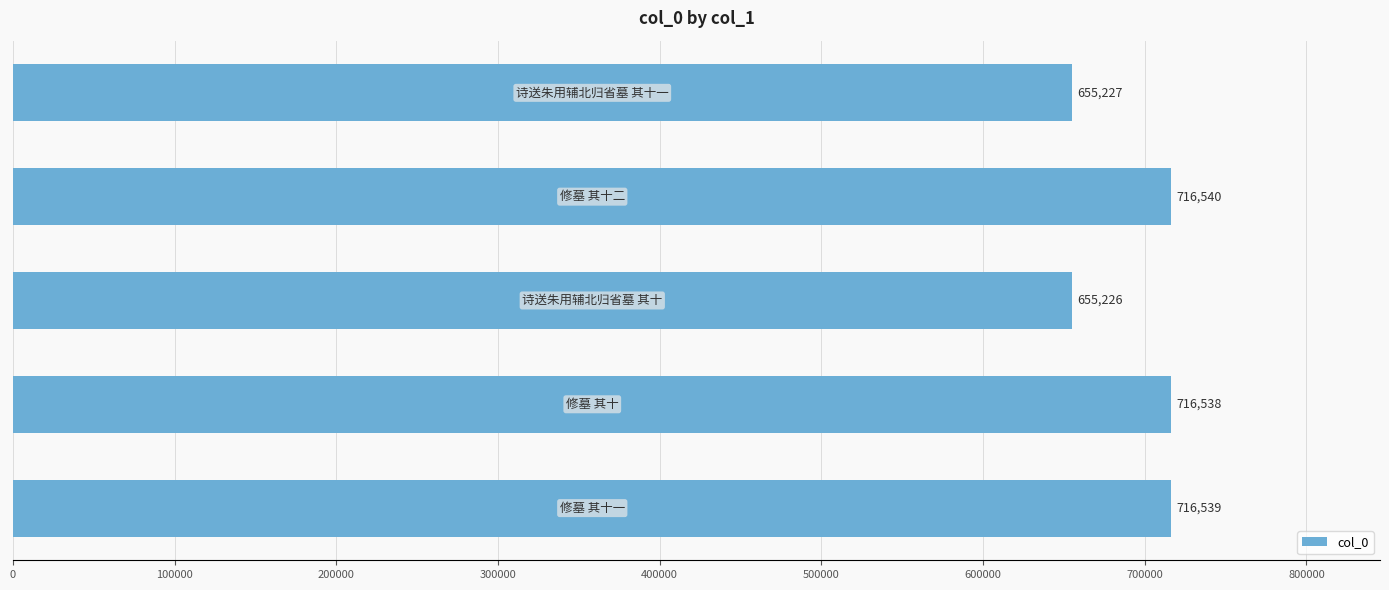

What is the smallest value displayed?

655226